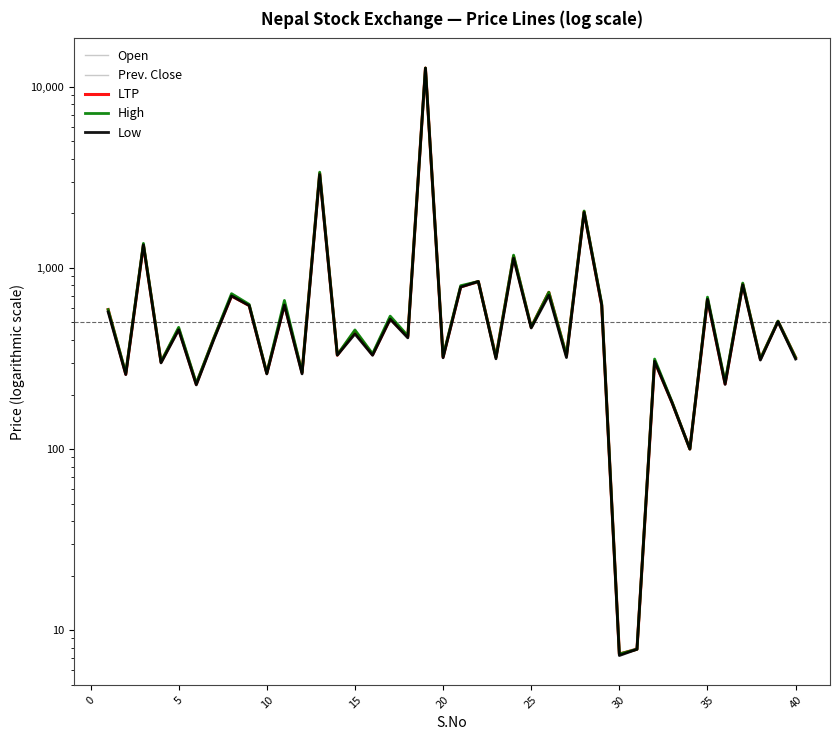

Between 30 and 14, which is larger?

14